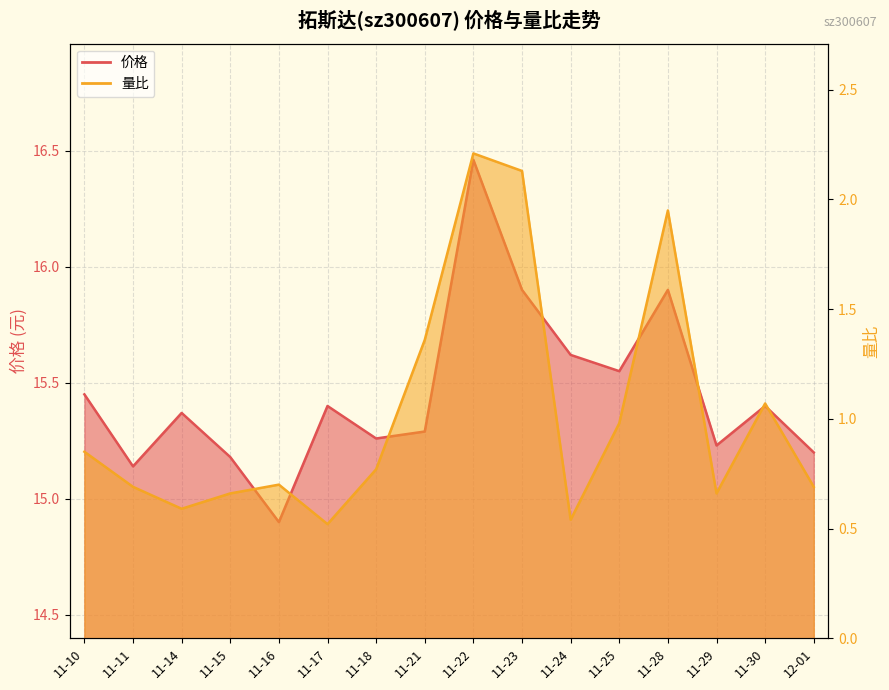

What are all the series names shown in the legend?

价格, 量比